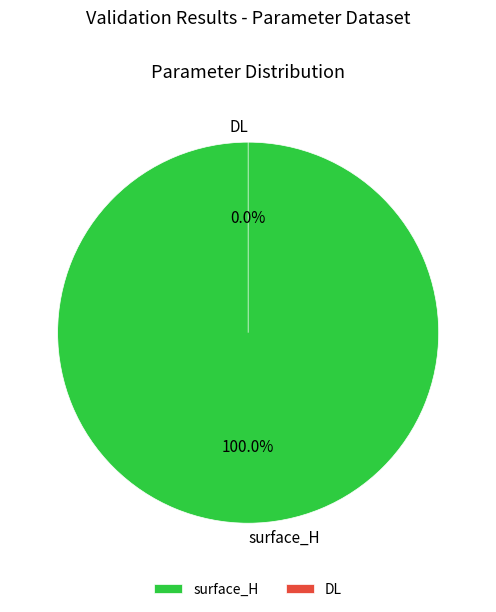

Combined, what portion of the pie is surface_H and DL?

100.0%